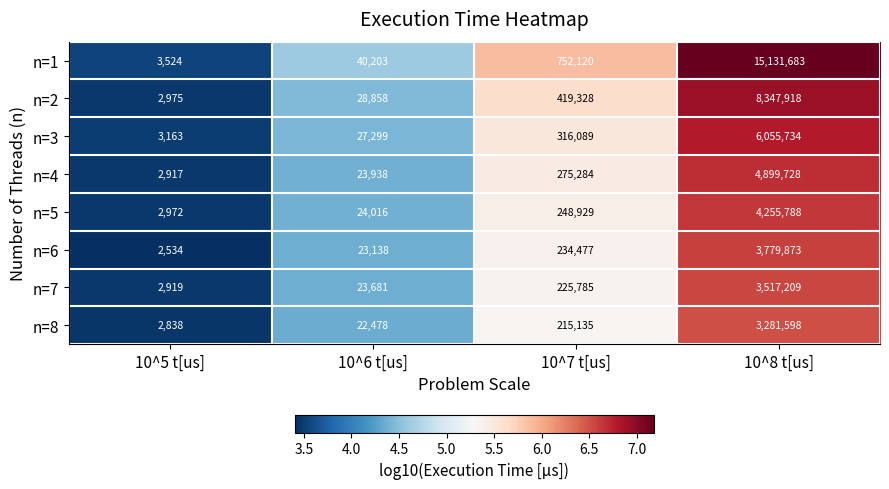

What is the difference between the second highest and second lowest values in the n=1 series?

711917